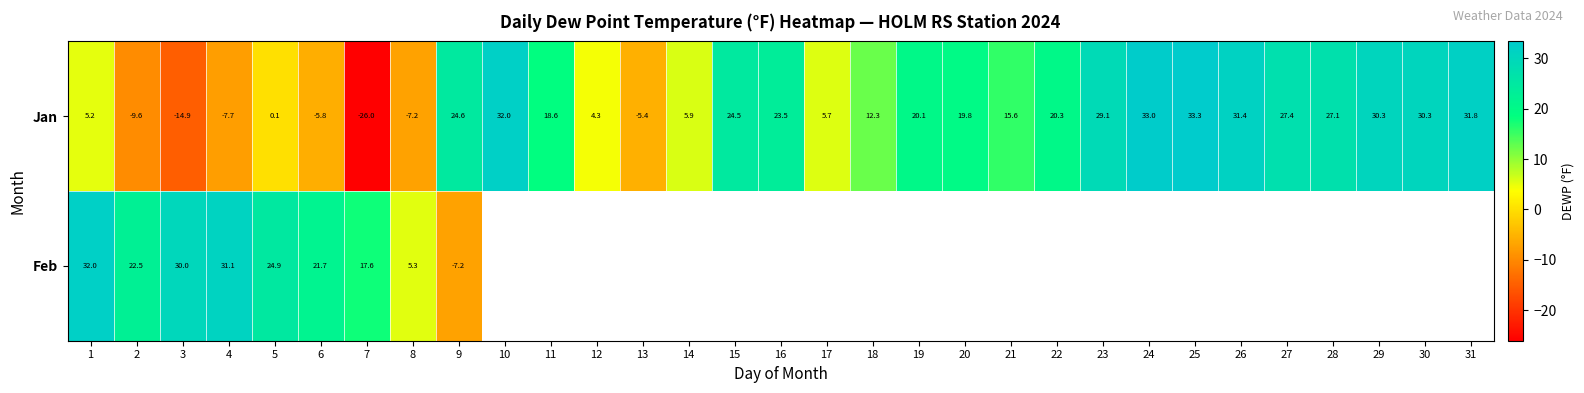

What is the maximum value for Jan?

33.3